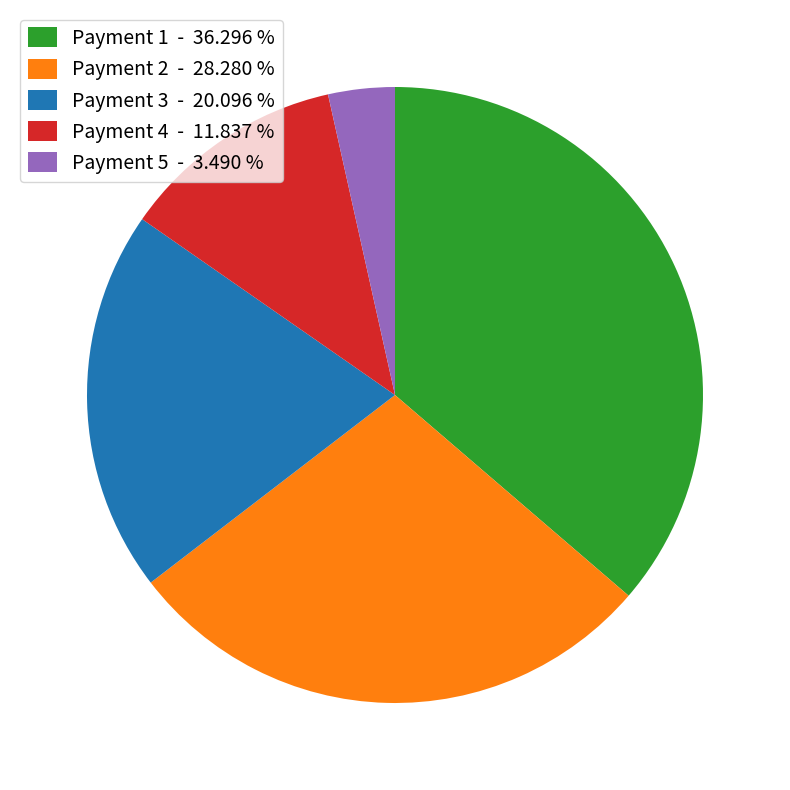

Does any single category account for the majority?

No